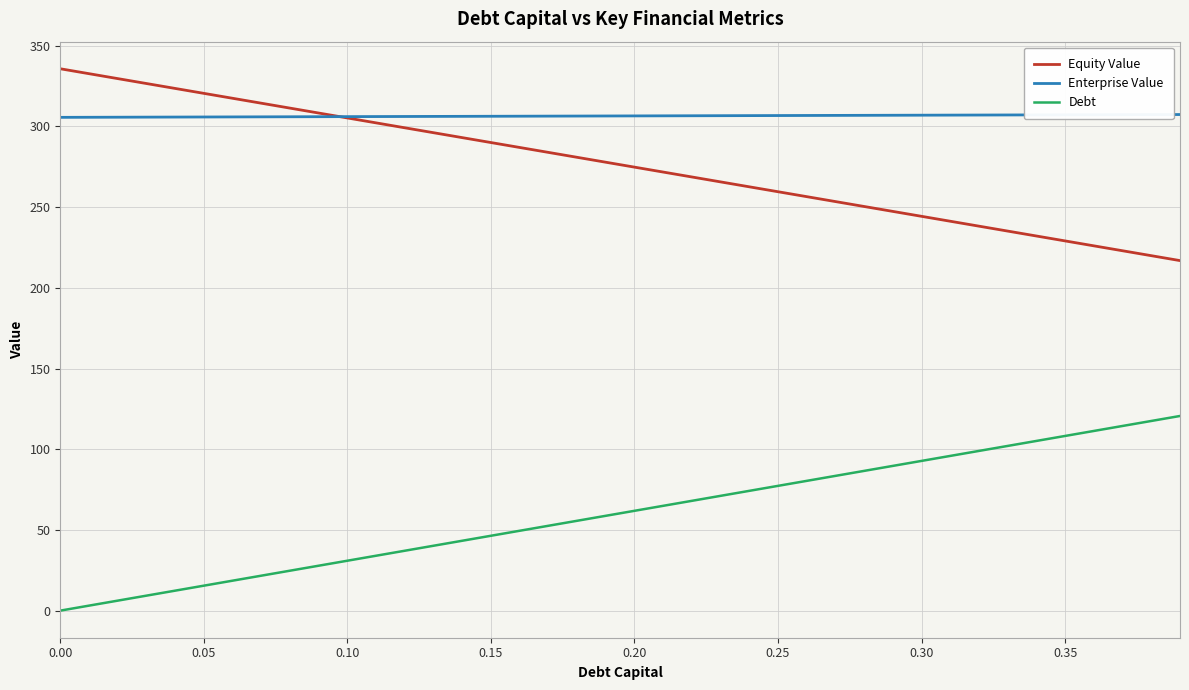

True or false: Equity Value and Debt intersect in this chart.

False